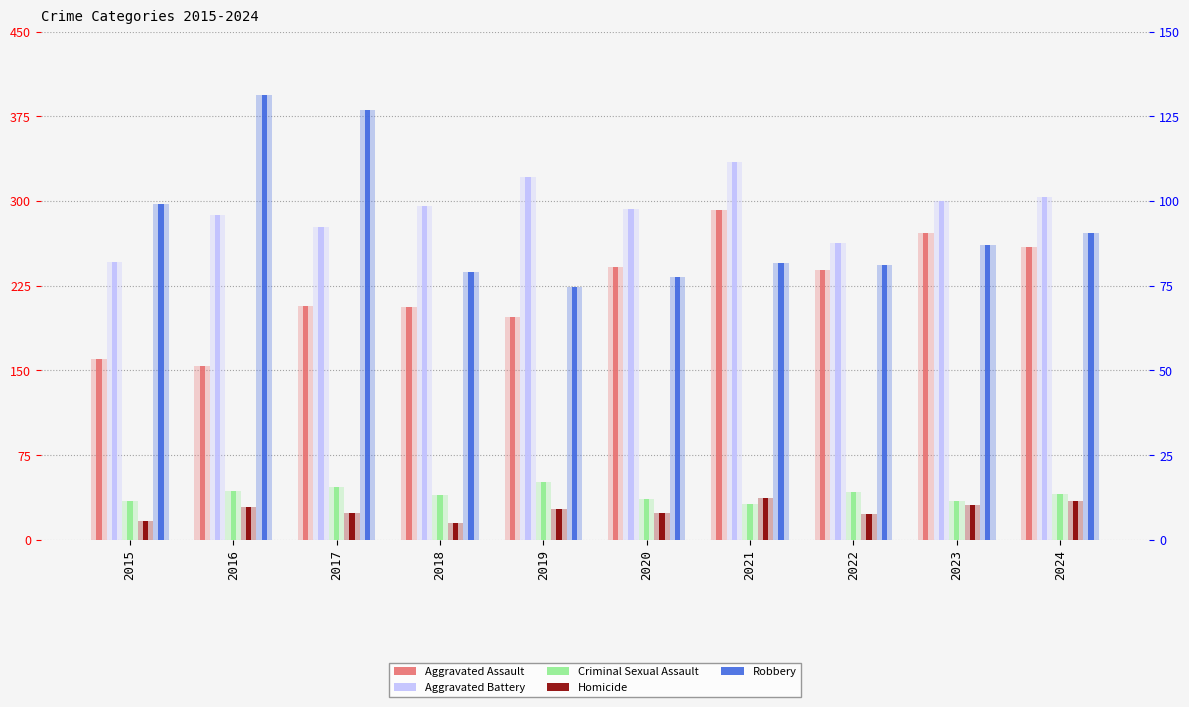

Is it true that Criminal Sexual Assault equals 24 at 2022?

False